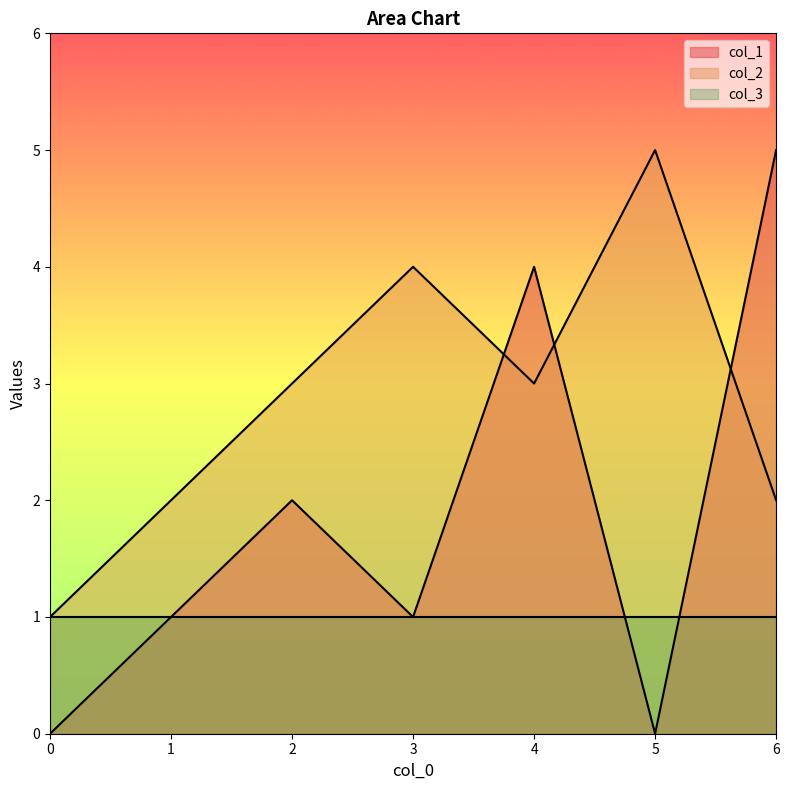

How many intersections are there between col_1 and col_2?

3